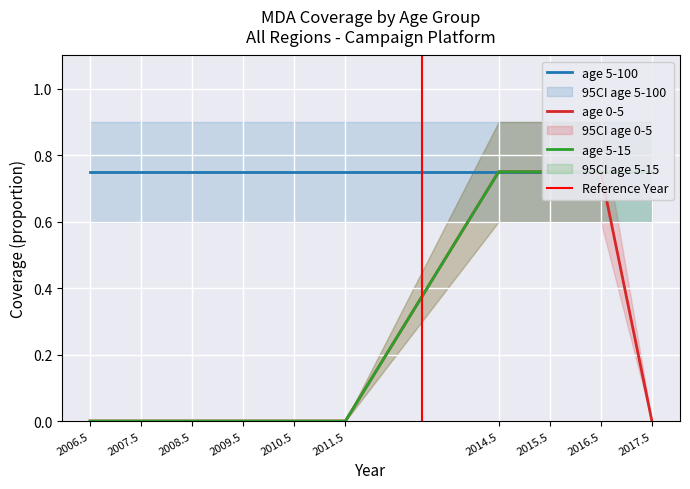

Is this an area chart (filled region under the line)?

No